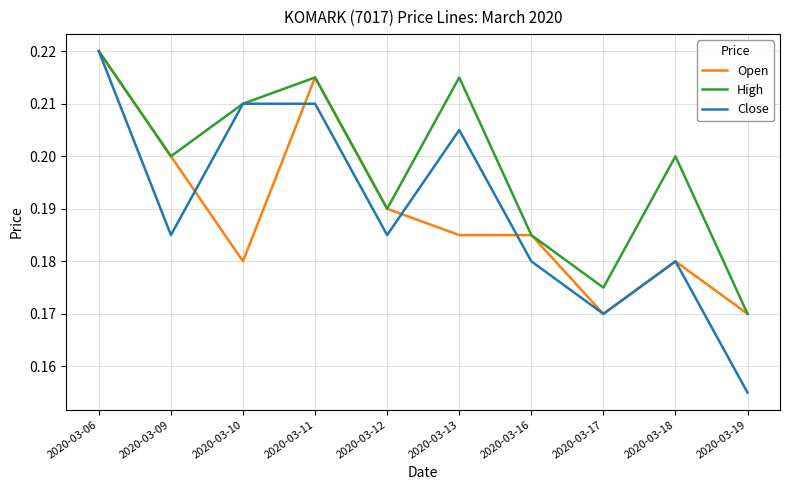

Which series has the largest total across all categories?

High